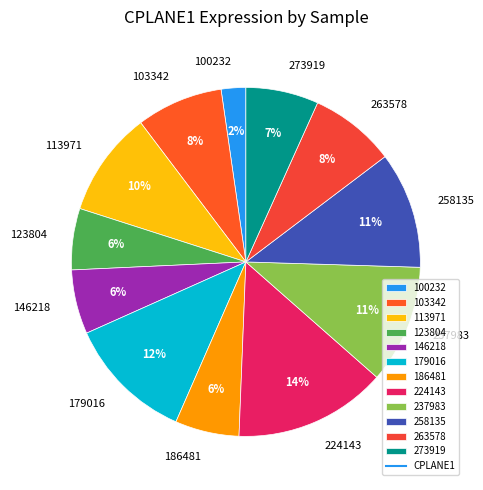

Do 100232 and 258135 together represent more than half of the pie?

No